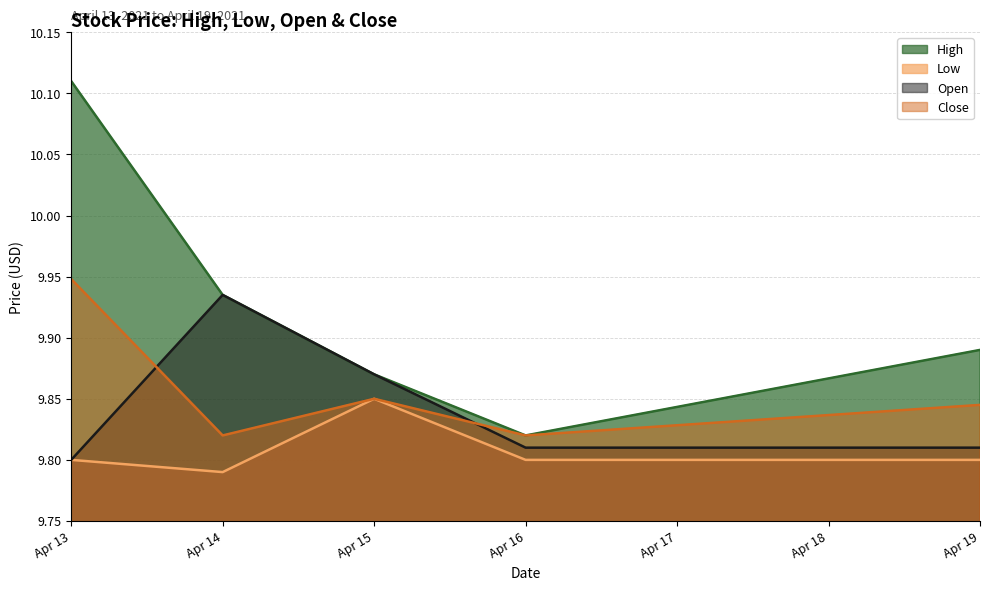

True or false: High has more than 1 interior local peaks.

False